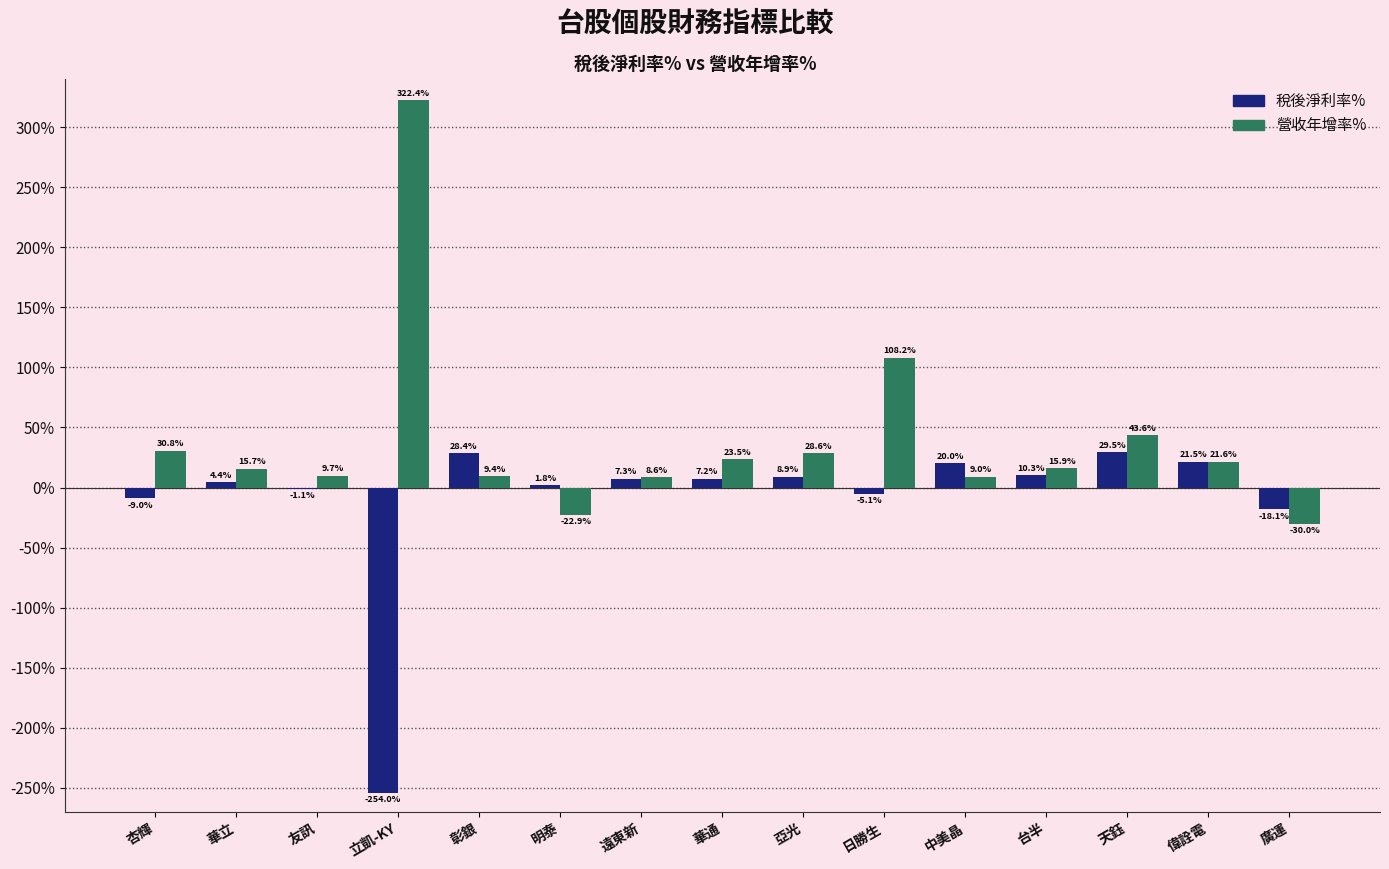

Where is 營收年增率% nearest to the value 146?

日勝生